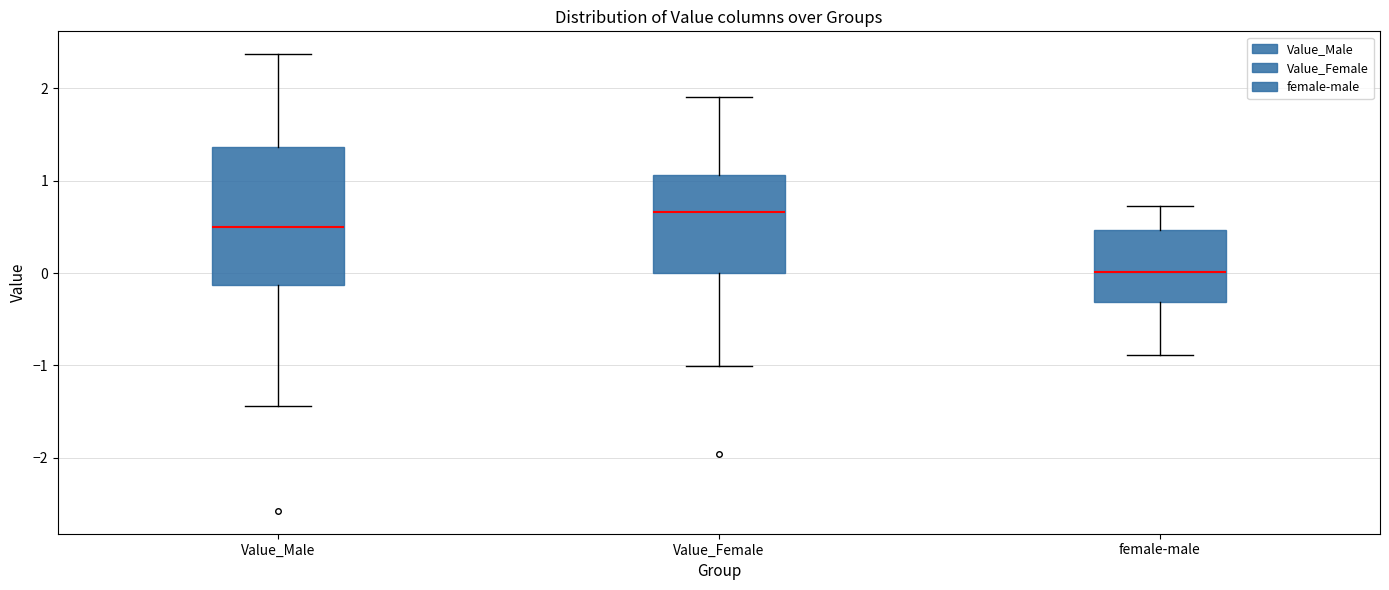

Which box has the lowest median line?

female-male